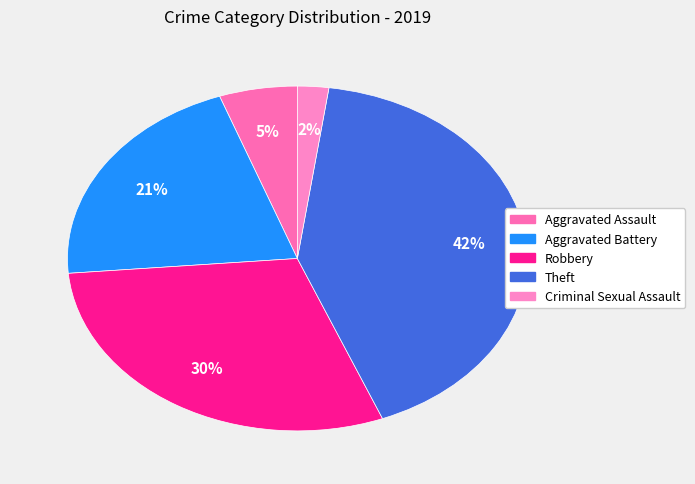

How many segments does this pie chart have?

5